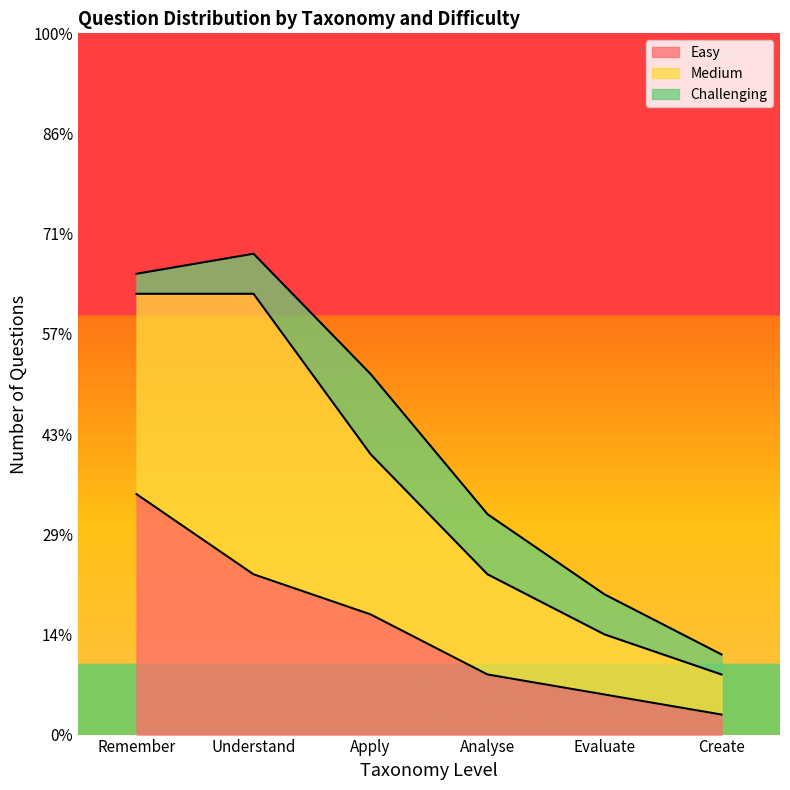

True or false: Medium and Challenging intersect in this chart.

False